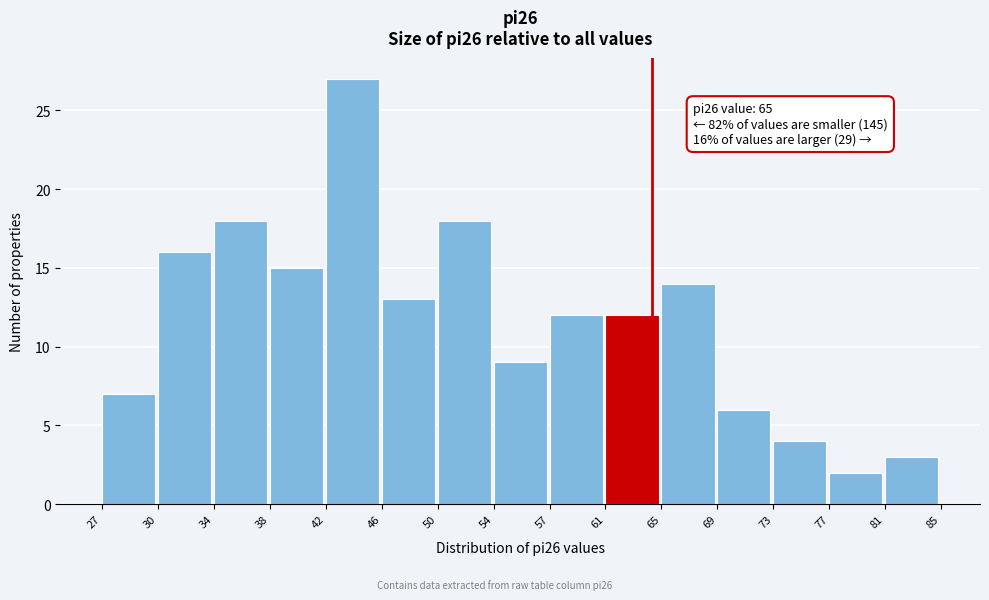

Reading right to left, what are all the values shown in this chart?

81=3	77=2	73=4	69=6	65=14	61=12	57=12	54=9	50=18	46=13	42=27	38=15	34=18	30=16	27=7